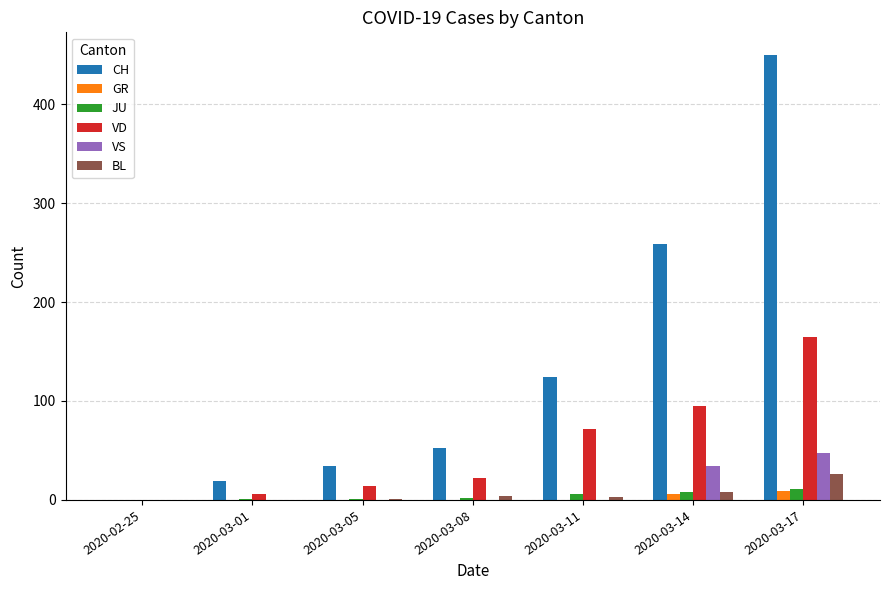

Is it true that VD equals 47 at 2020-03-11?

False